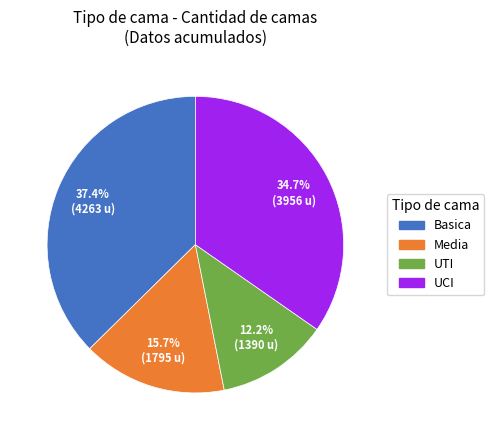

To the nearest percent, what is the difference between the UTI and Media slice percentages?

4%